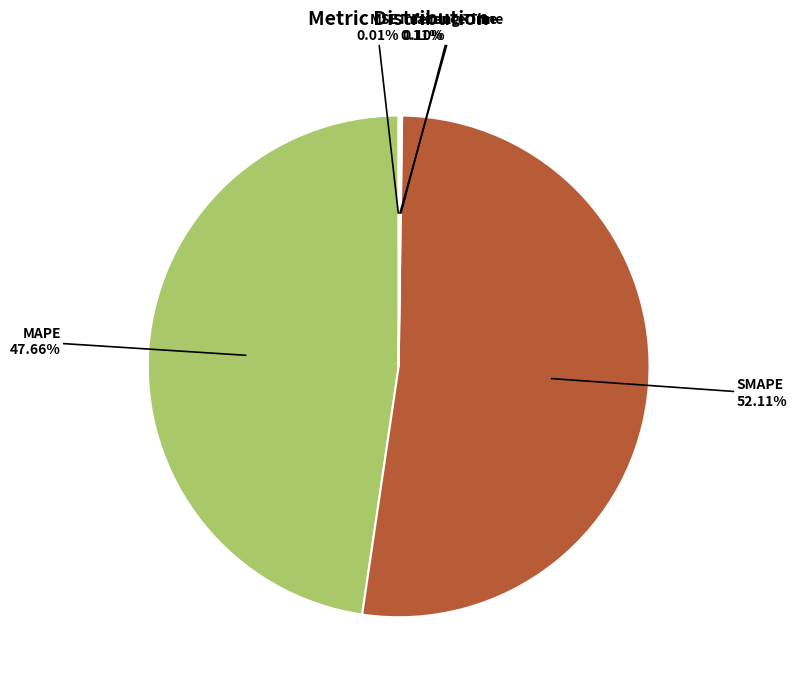

Which category has the biggest portion of the pie?

SMAPE